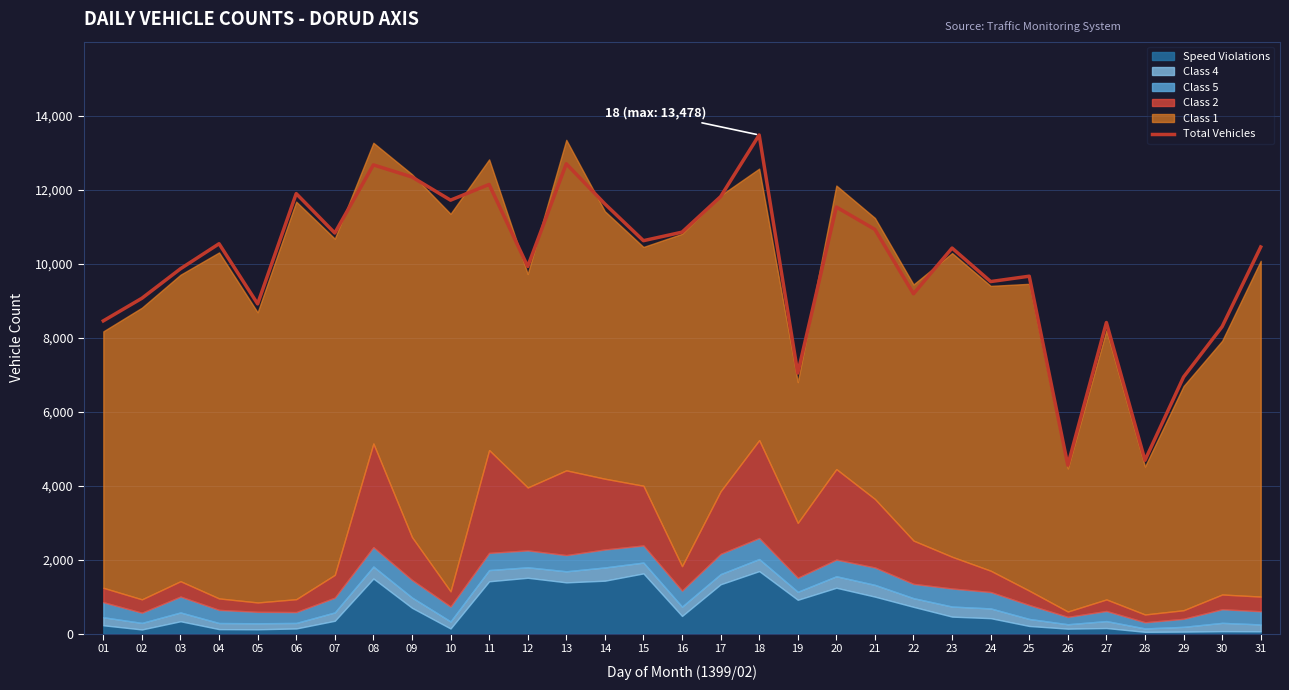

How many values are below 10452?

15